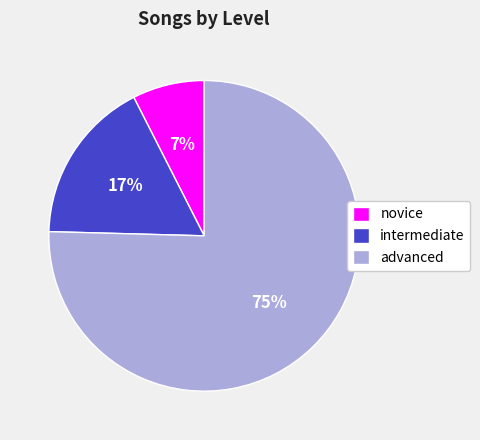

To the nearest percent, what percentage of the pie is intermediate?

17%